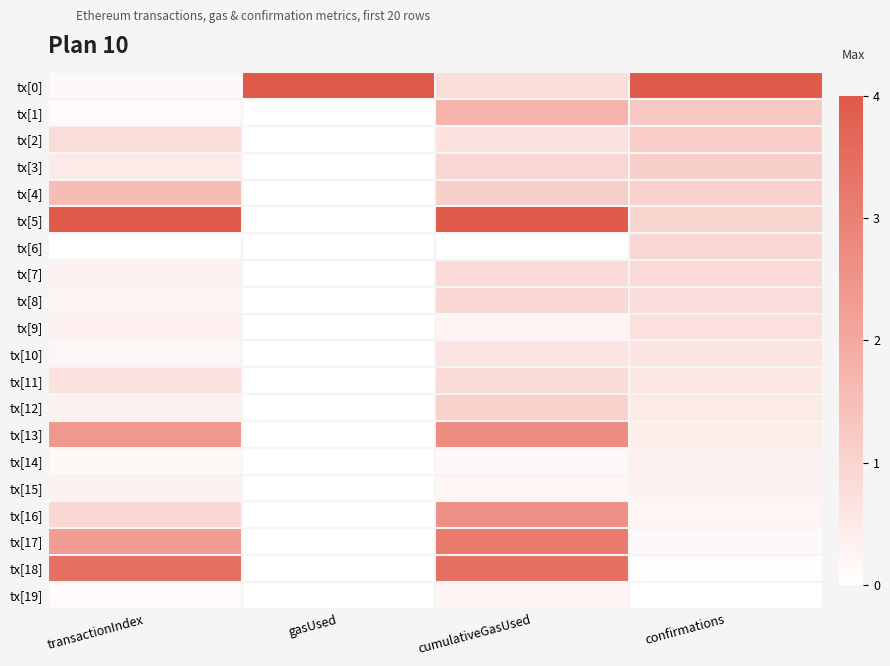

What is the greatest value displayed?

1.0